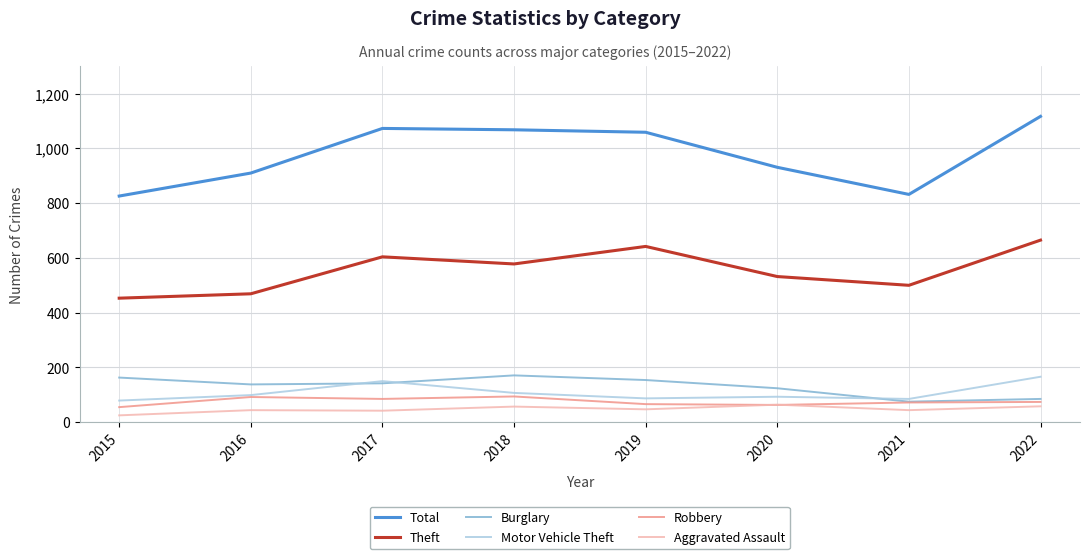

Which series has the largest range (max minus min)?

Total